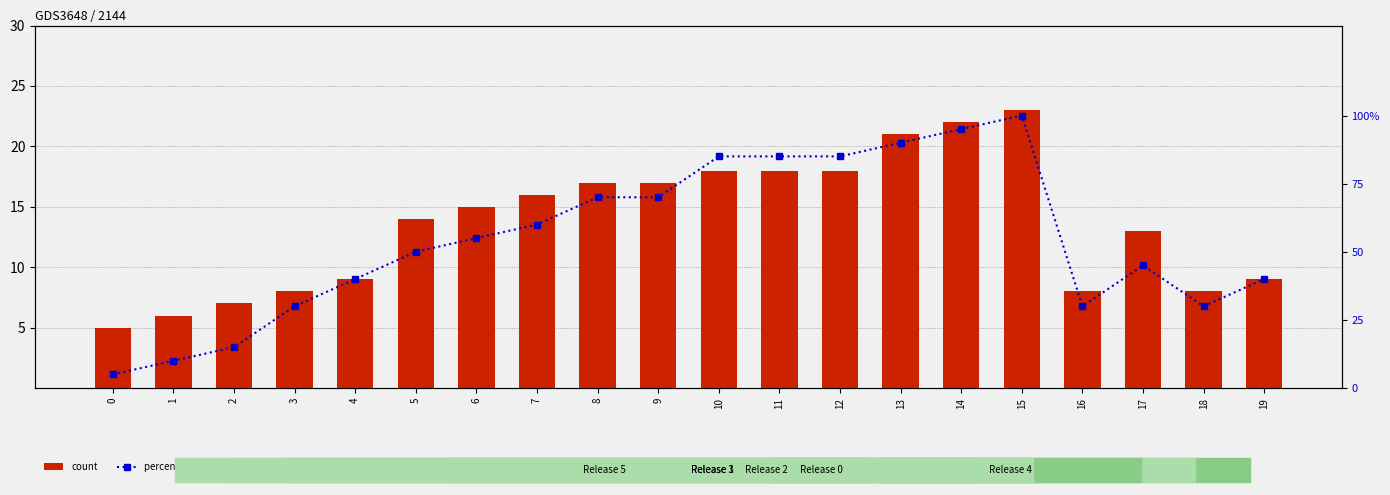

Between 10 and 1, which is larger?

10